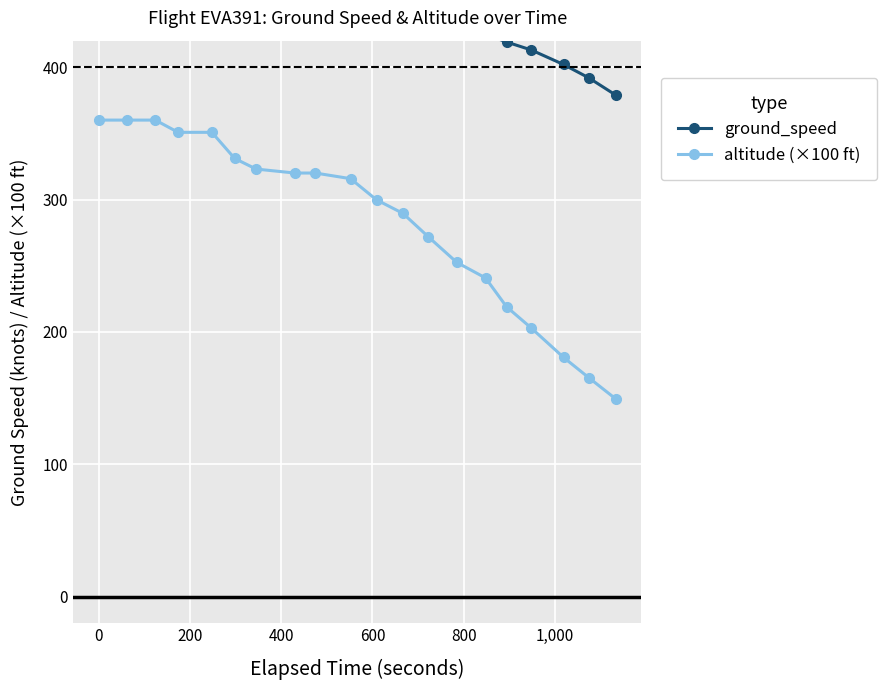

How many lines are shown in the chart?

2